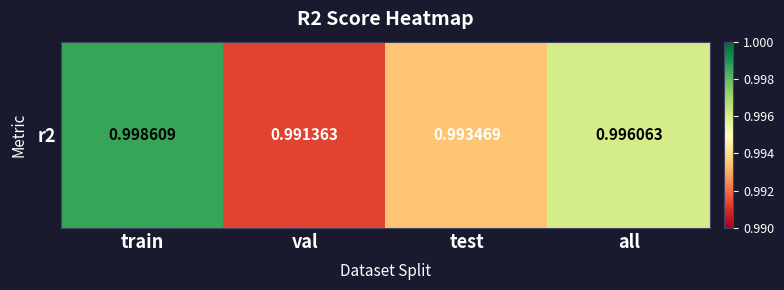

What is the sum of the values at all and val?

2.0